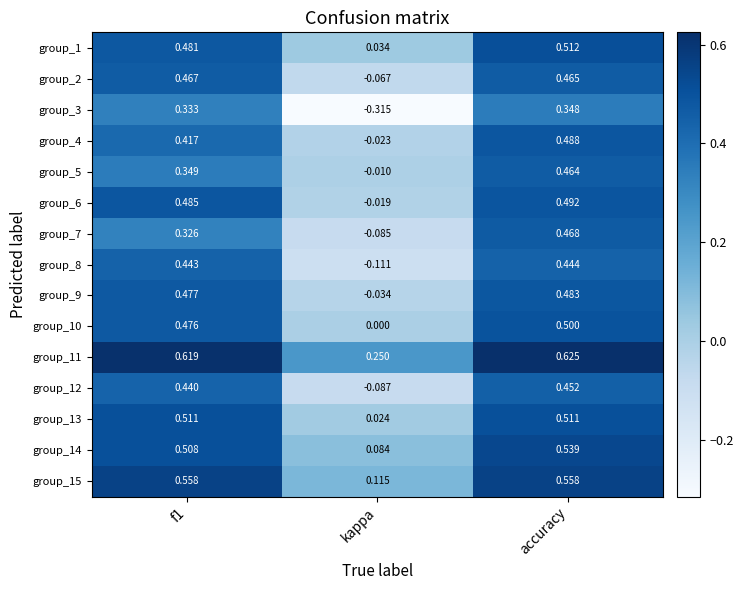

At which label is group_9 closest to 0?

kappa